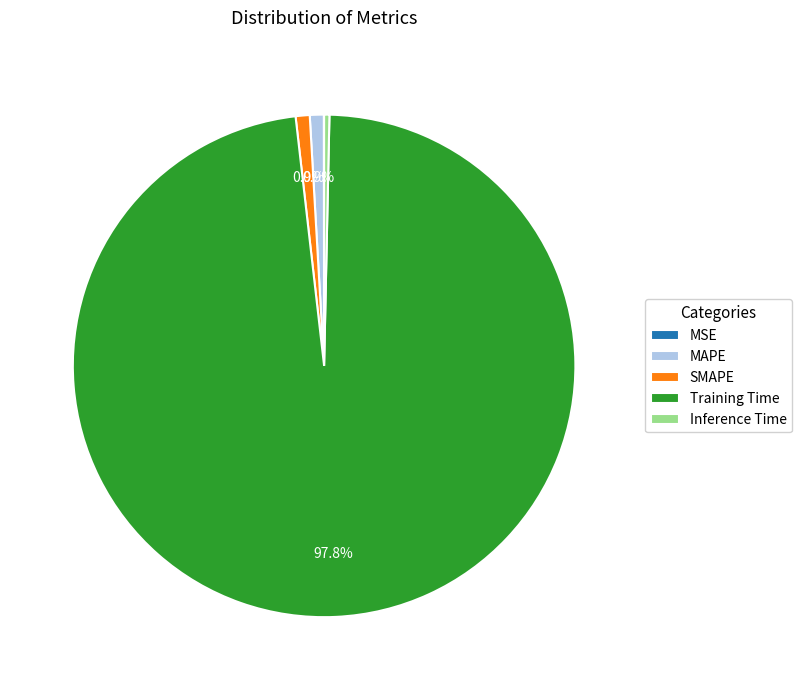

Is the sum of MAPE and Training Time greater than half?

Yes